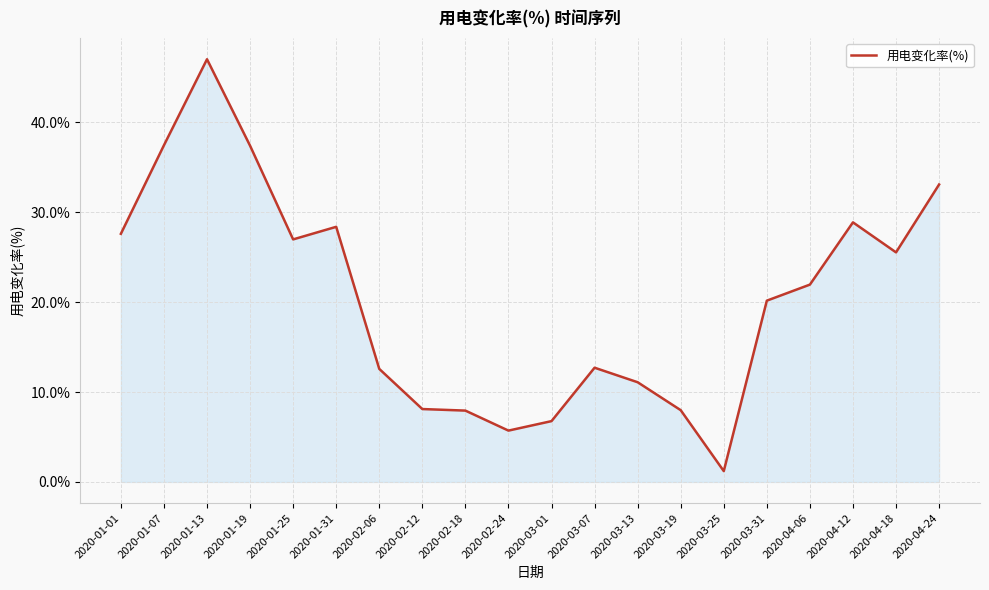

At which category does the chart reach its peak across all series?

2020-01-13